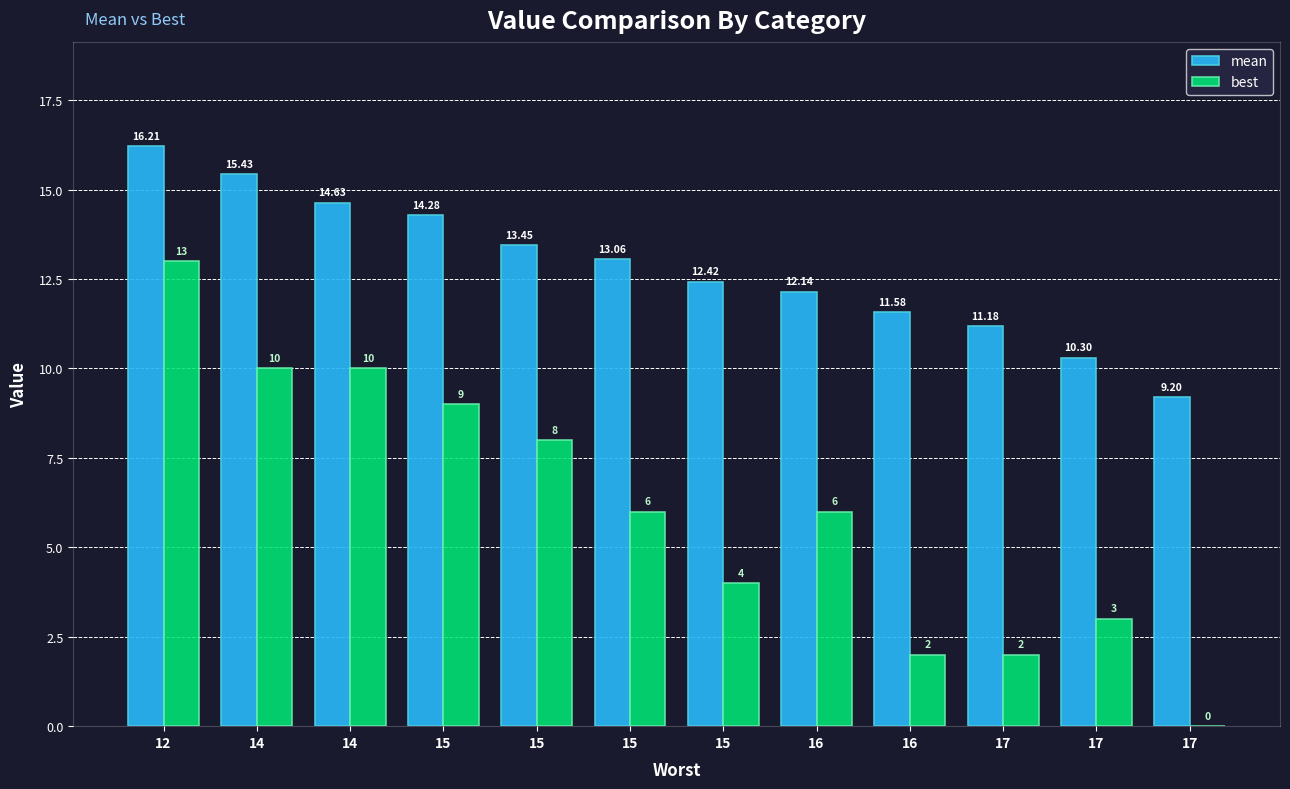

What are all the series names shown in the legend?

mean, best